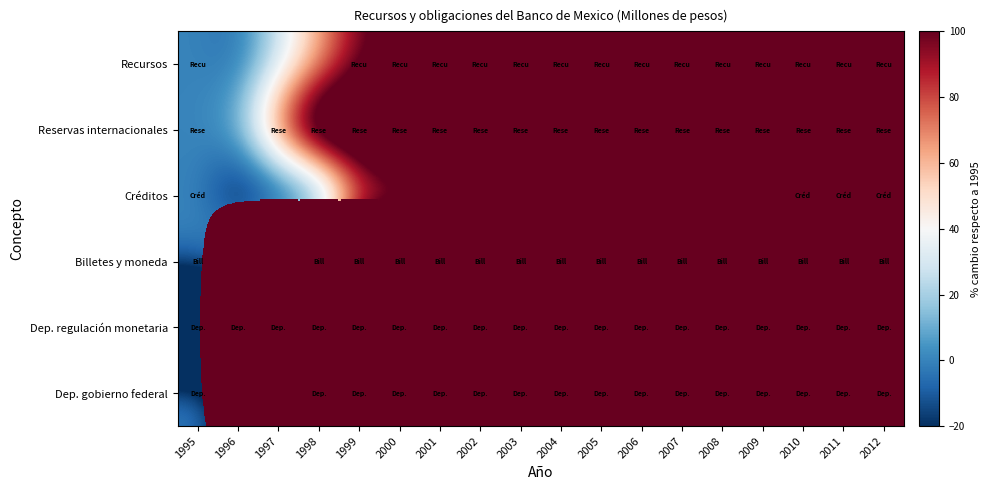

Rank the series at 1996 from highest to lowest value.

Billetes y moneda, Reservas internacionales, Recursos, Créditos, Dep. gobierno federal, Dep. regulación monetaria